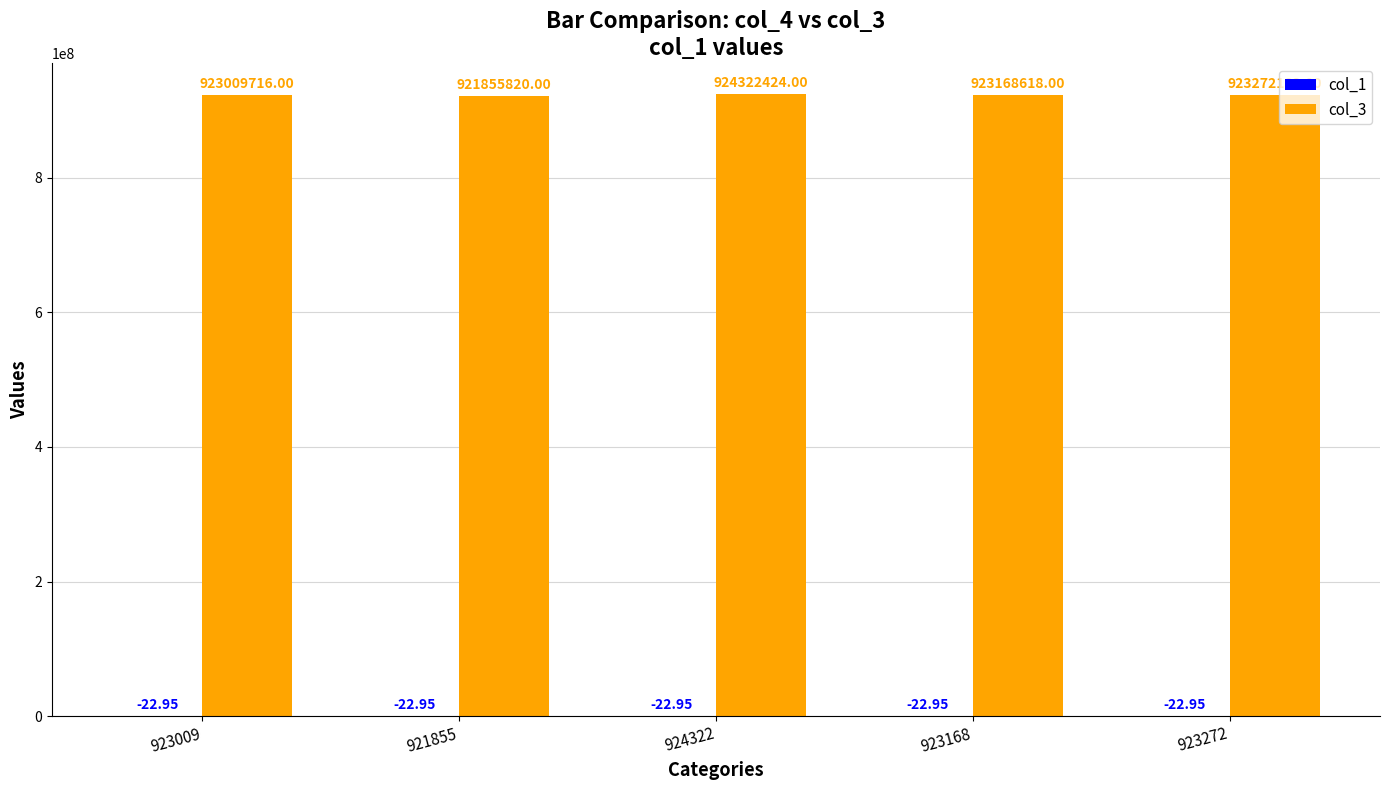

Does the chart contain stacked bars?

No